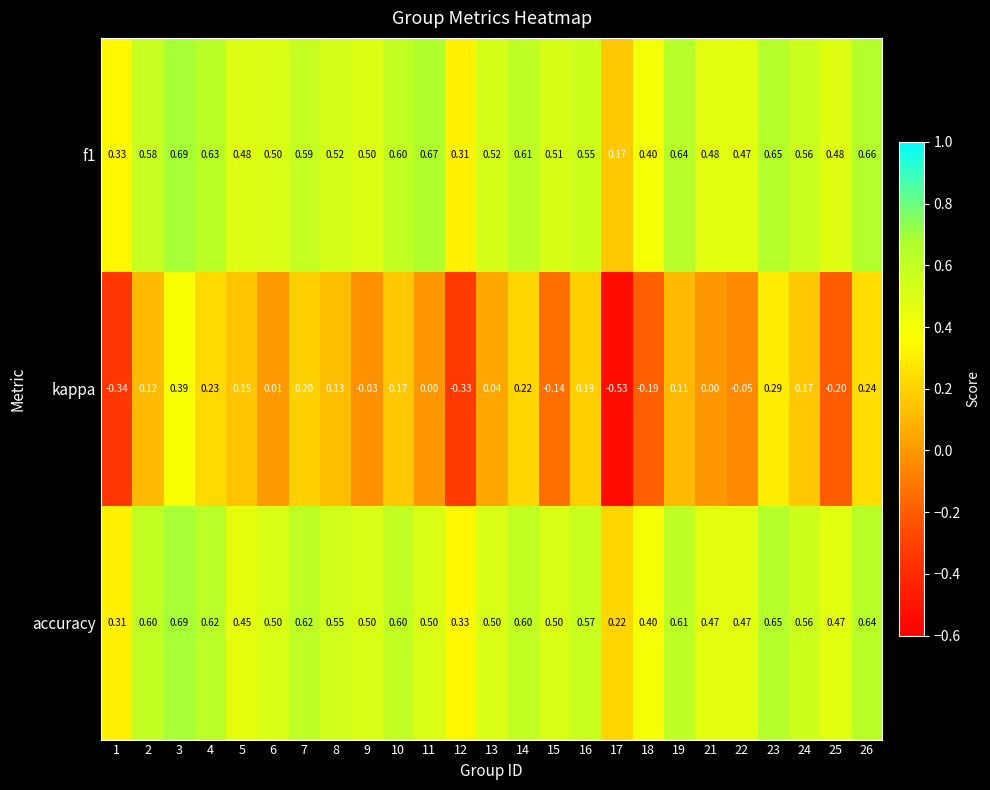

Which series has the widest spread of values?

kappa